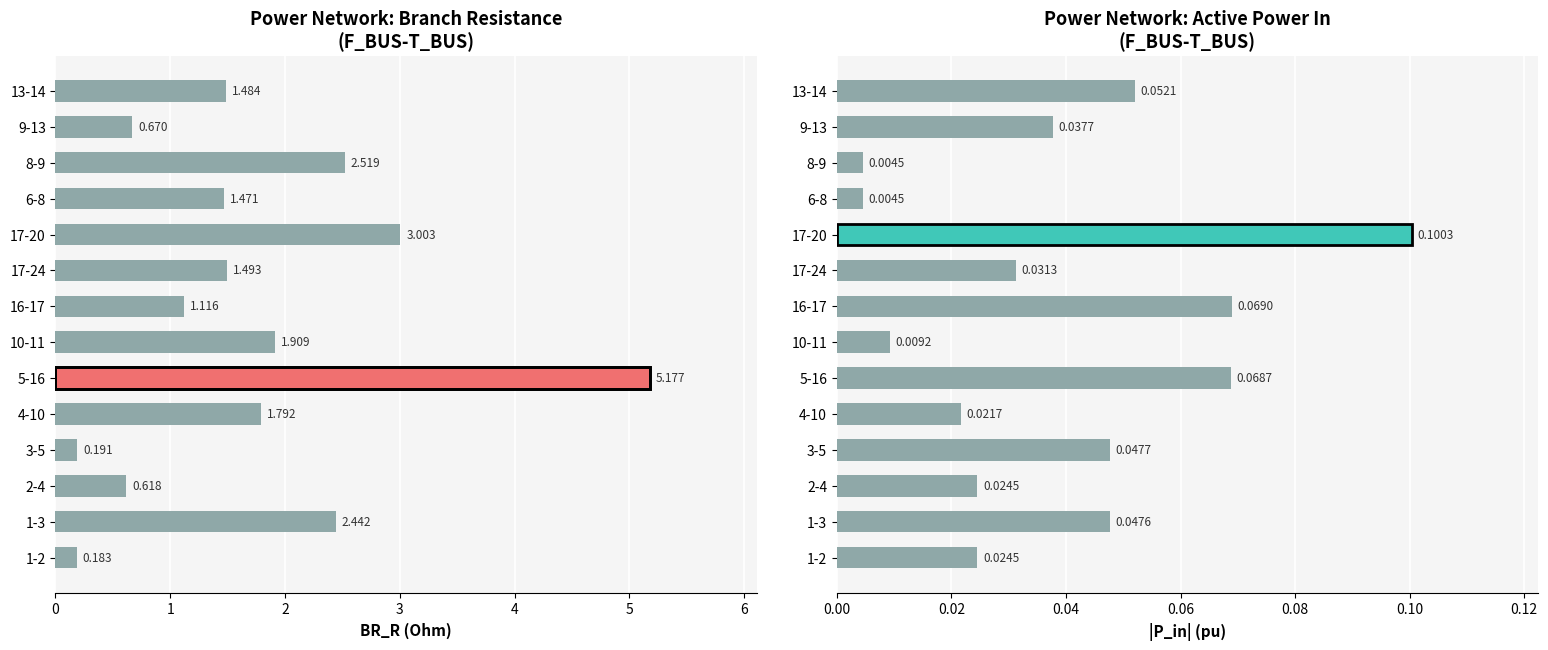

Is it true that |P_in| equals 0.0 at 6-8?

False